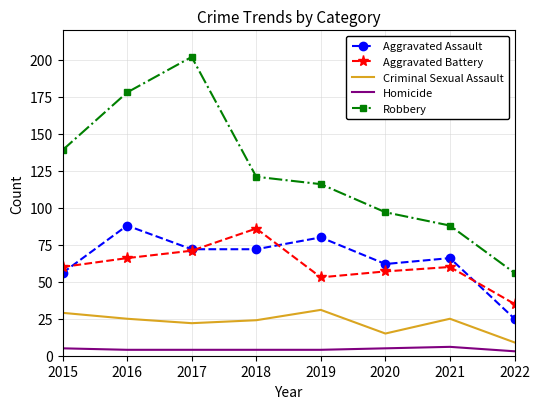

Where does the Robbery series first go above 121?

2015